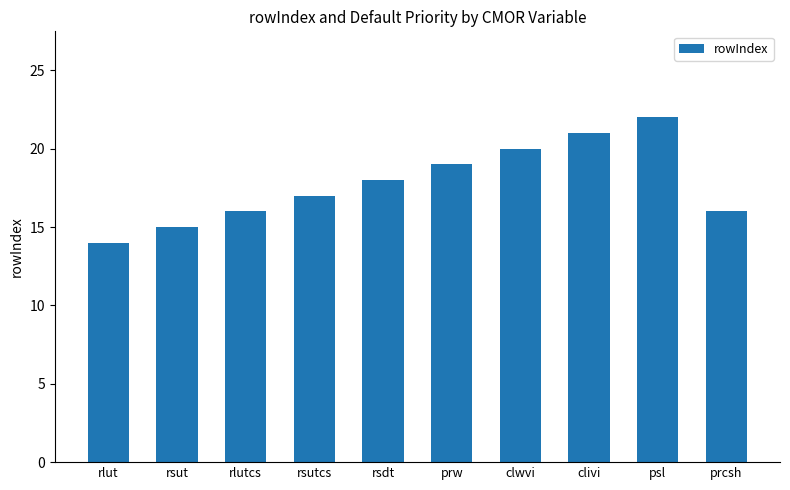

What position from the left is prw?

6